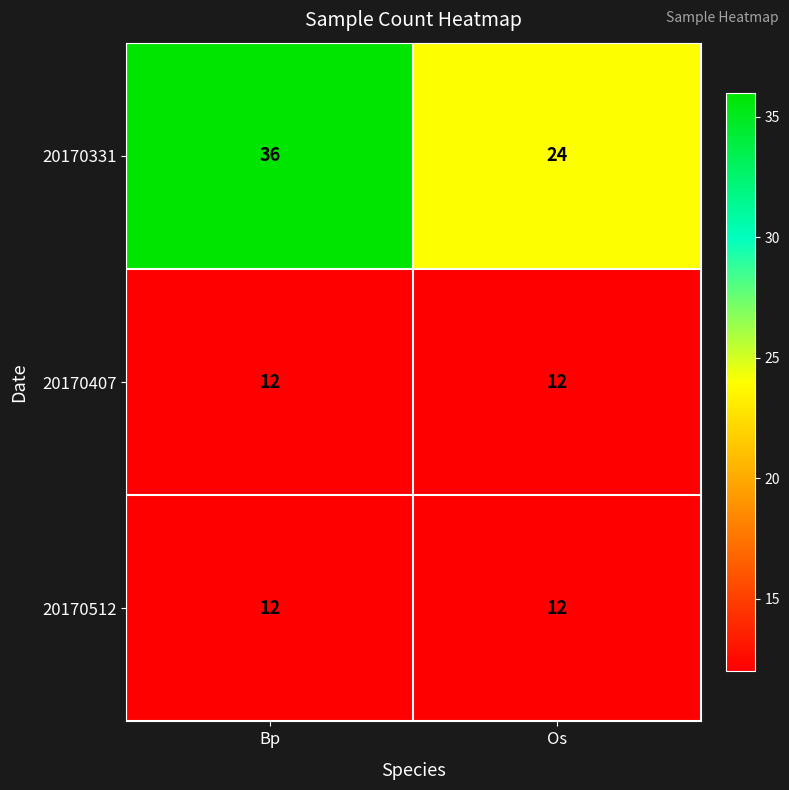

What is the total value across all series at Os?

48